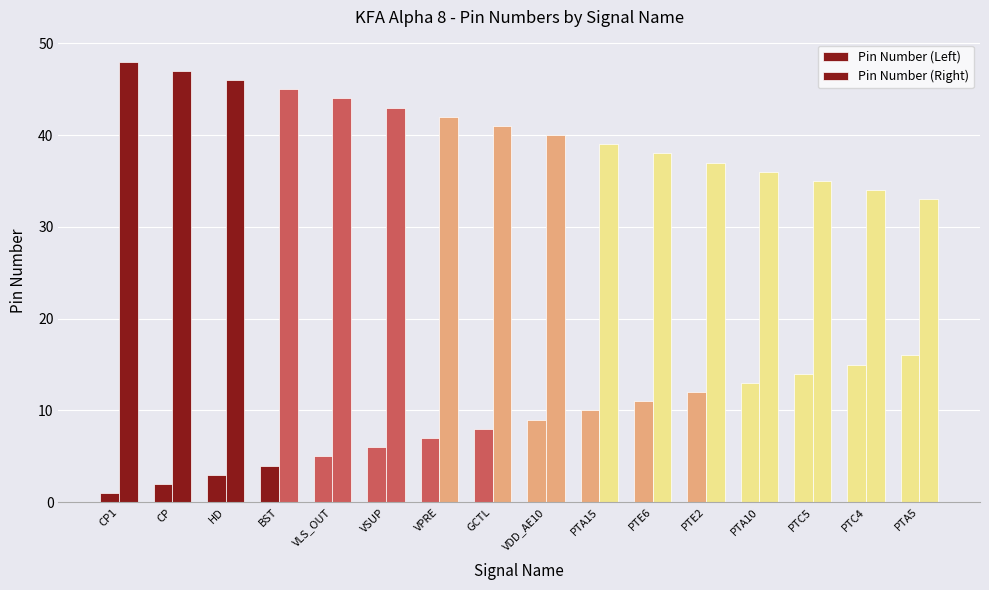

Is it true that Pin Number (Left) equals 3 at HD?

True